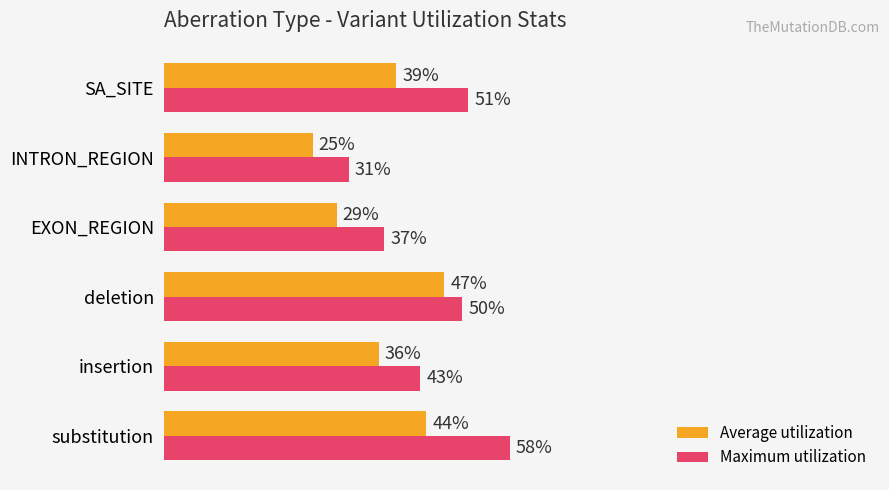

Where is Maximum utilization nearest to the value 44?

insertion